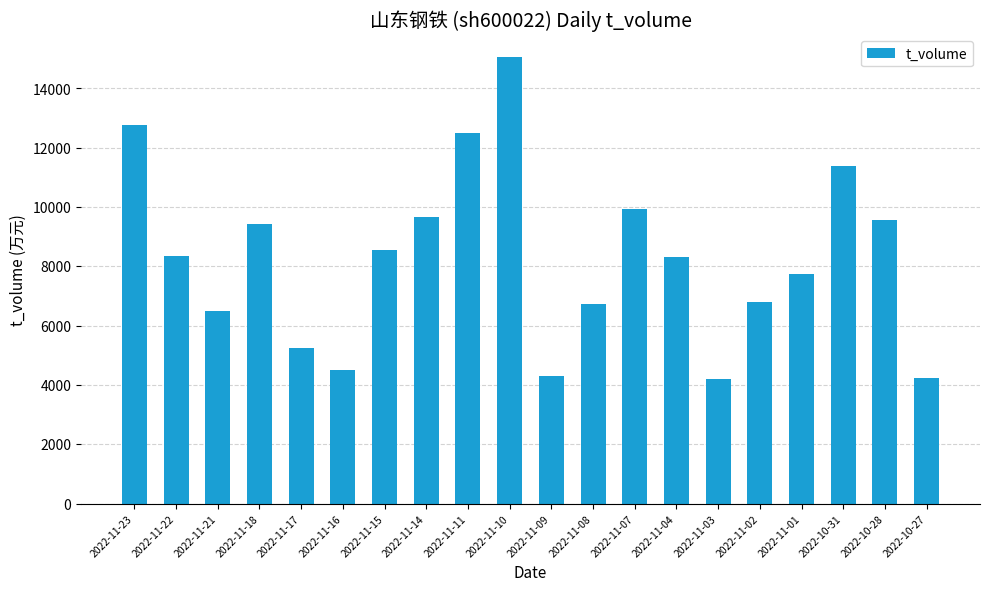

What is the label of the 4th bar from the right?

2022-11-01